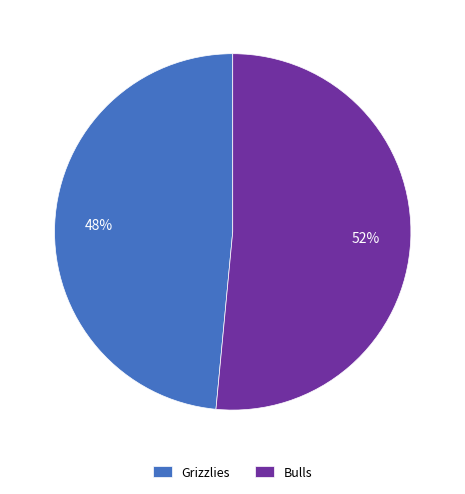

Combined, do Bulls and Grizzlies account for over 50%?

Yes